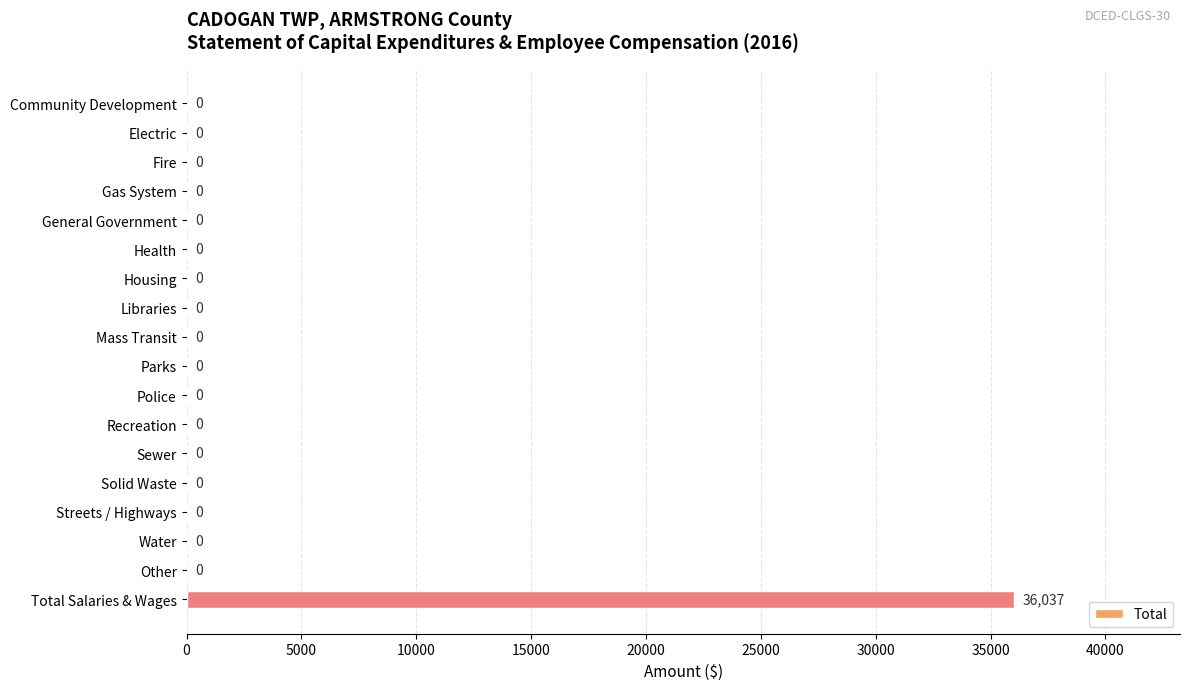

What is the sum of all values?

36037